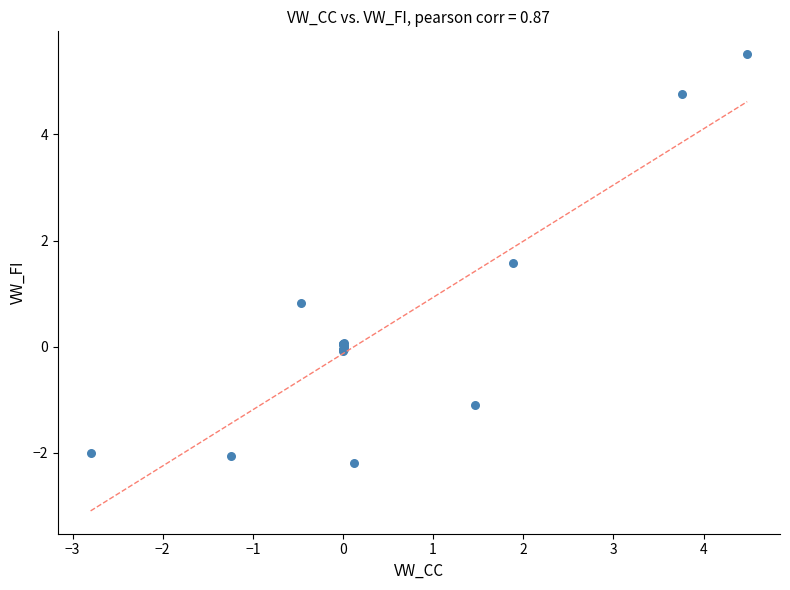

What Y value in the scatter plot is closest to 1?

0.8